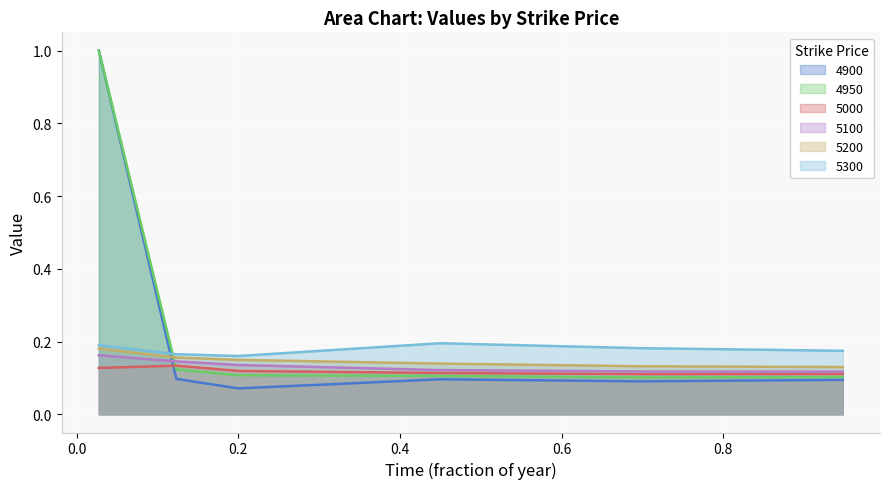

Which series has the widest spread of values?

4900